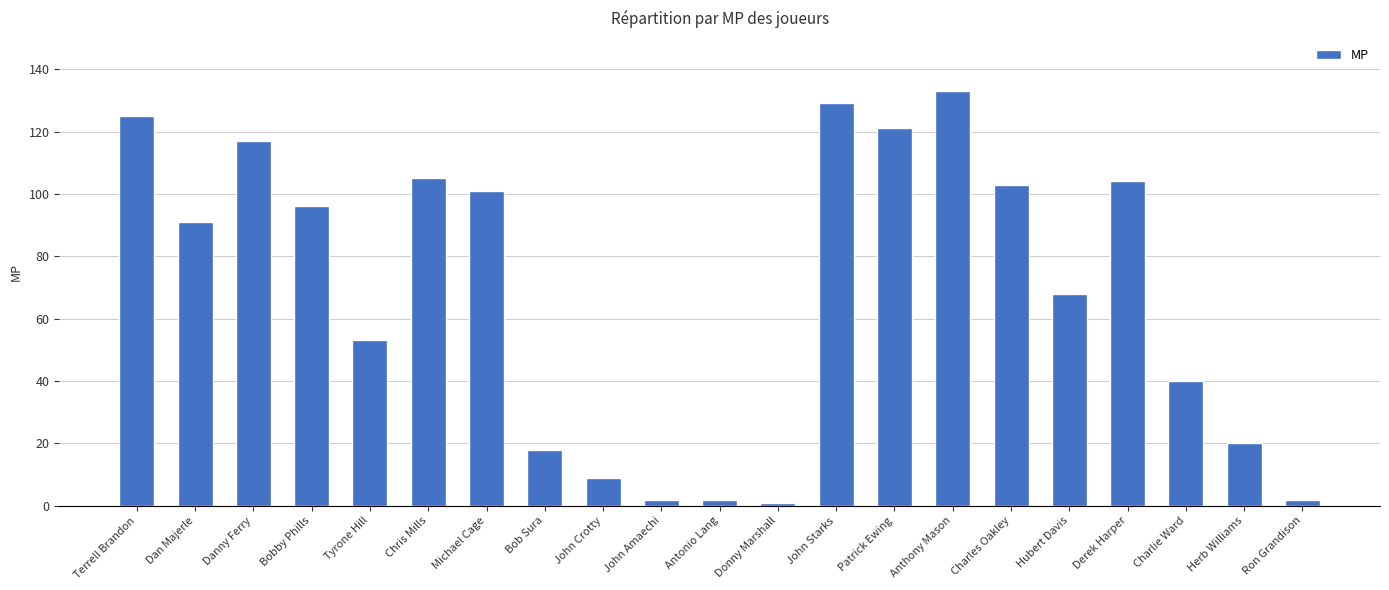

Approximately how many times larger is the value at Chris Mills compared to Dan Majerle?

1.2